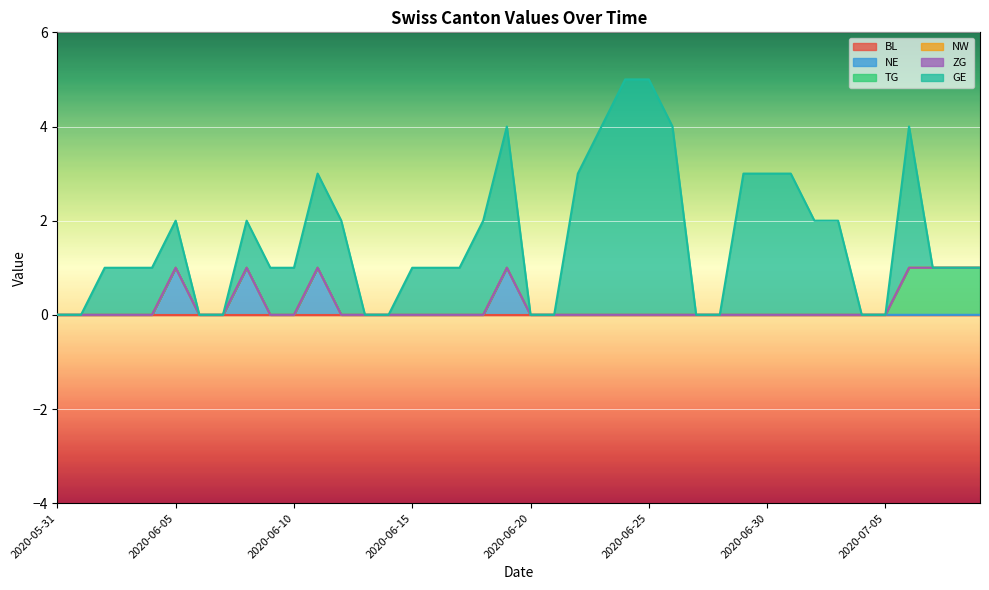

At which category does the chart reach its minimum across all series?

2020-05-31